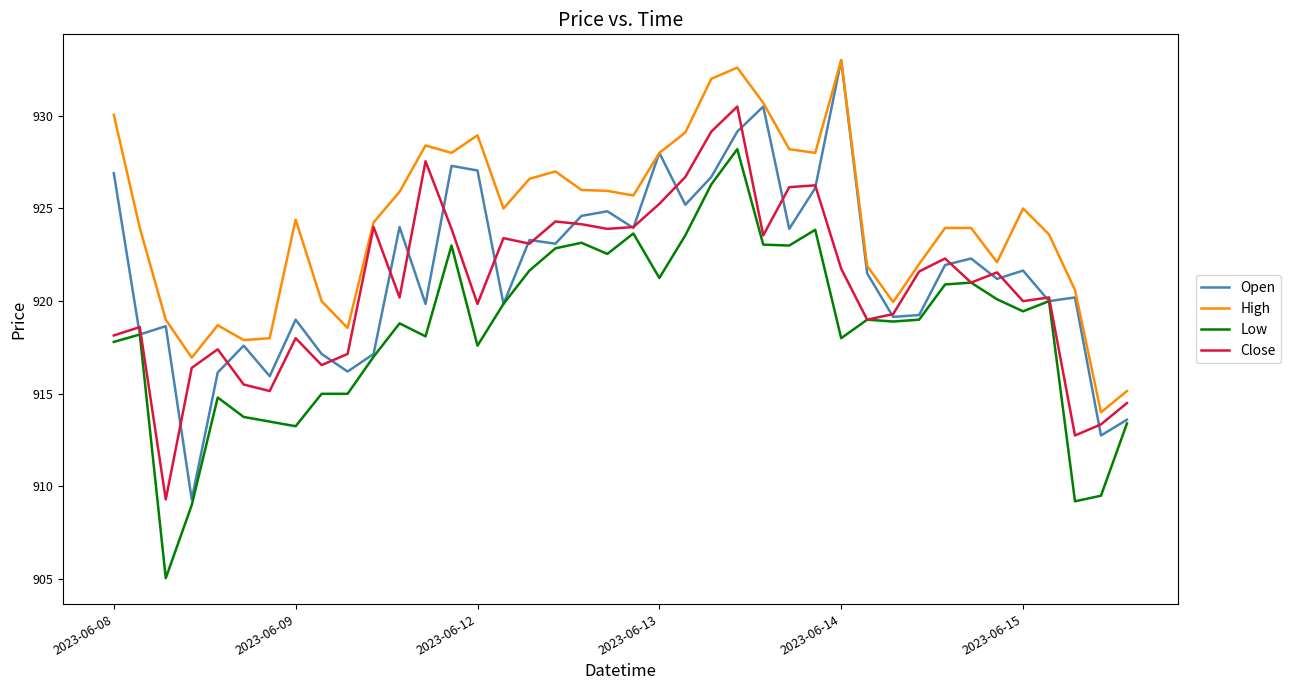

Which series has the largest total across all categories?

High